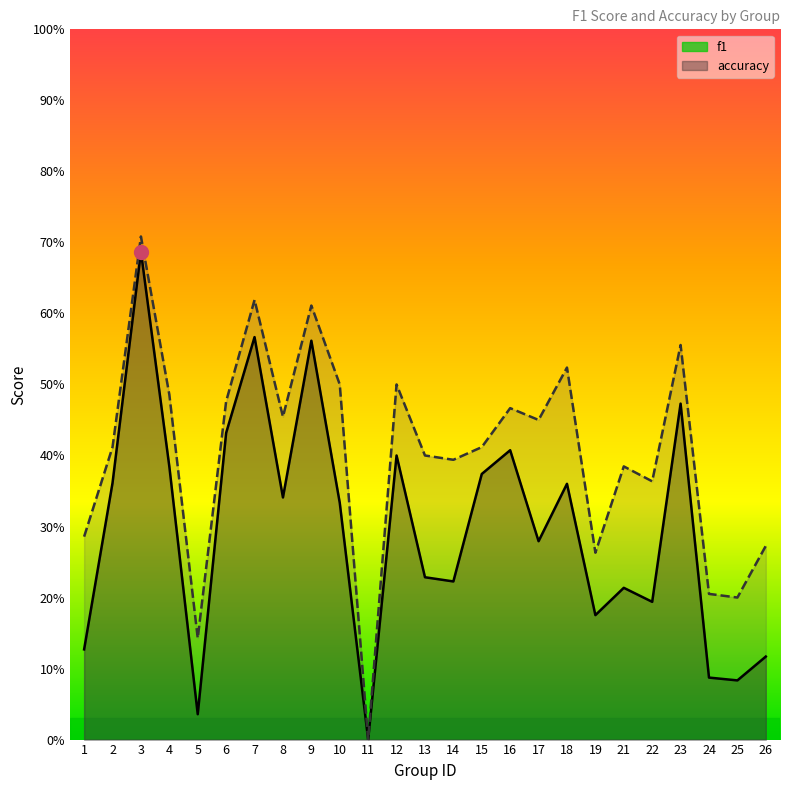

Is the value of f1 at 25 greater than the value of accuracy at 26?

No